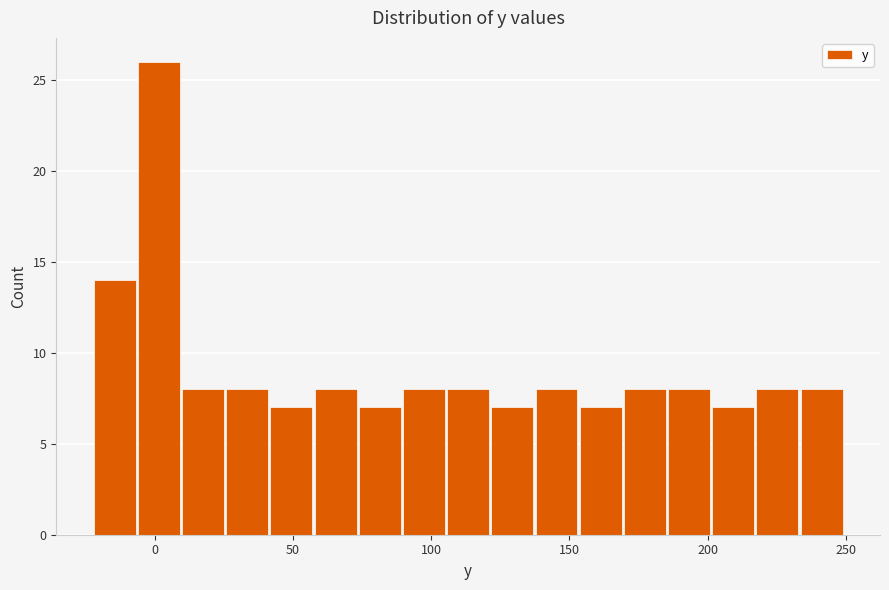

Read against the x-axis, roughly where is the centre of the tallest bar?

0